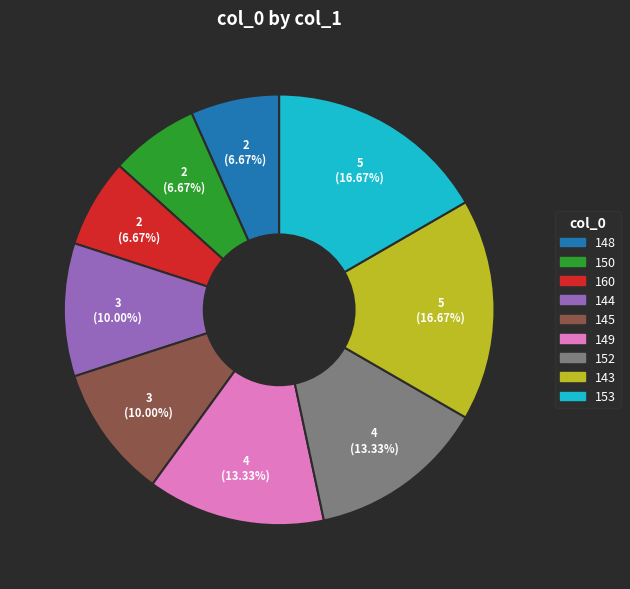

Do 148 and 152 together represent more than half of the pie?

No